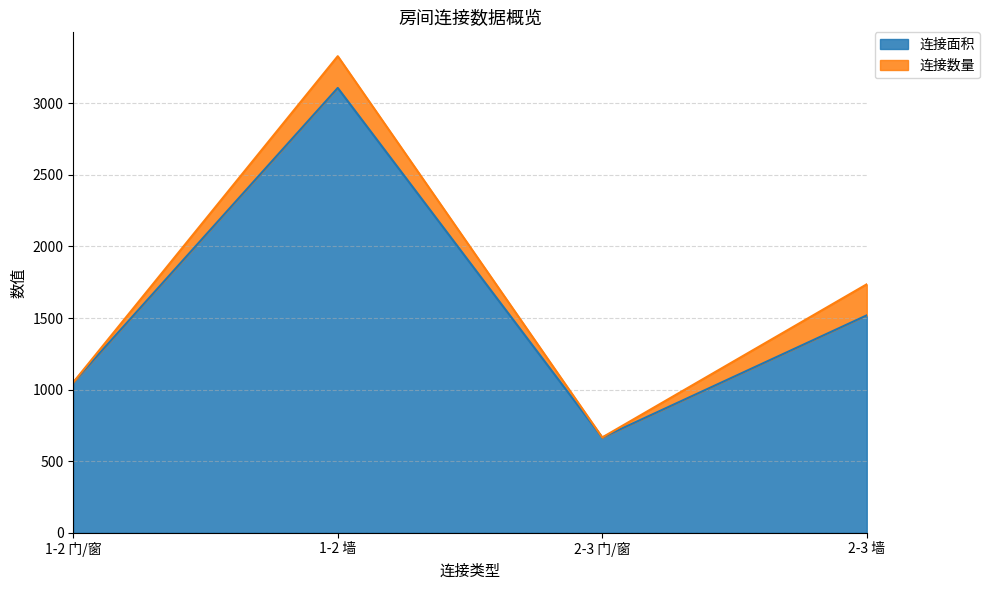

Reading left to right, what are all the values shown in this chart?

1-2 门/窗=1050	1-2 墙=3108	2-3 门/窗=665	2-3 墙=1519